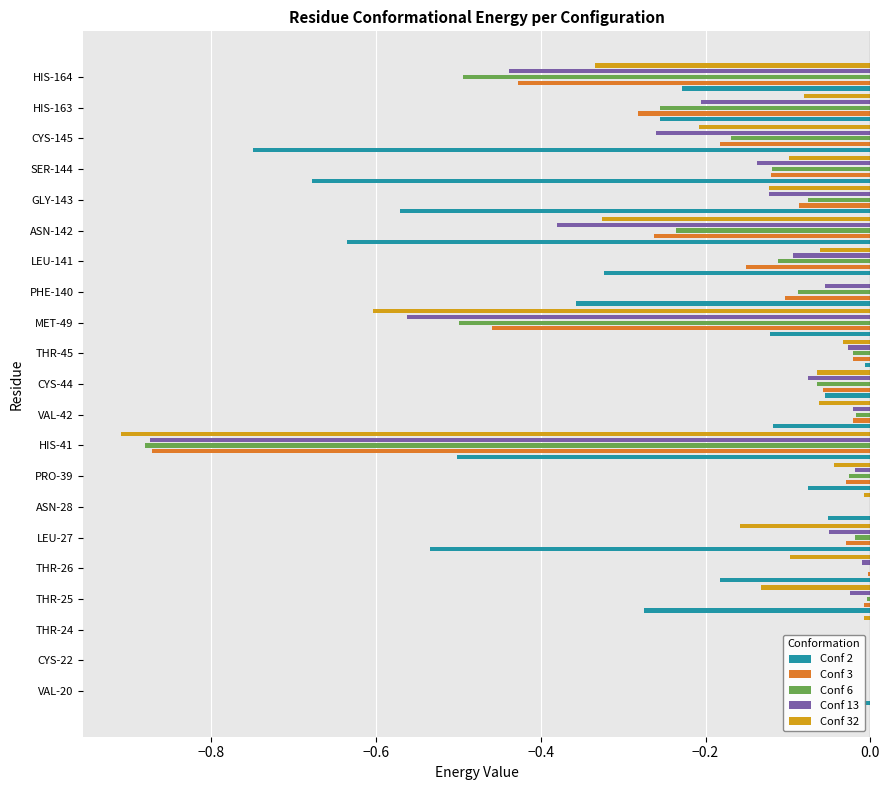

Is the value of Conf 6 at CYS-44 greater than the value of Conf 3 at SER-144?

Yes